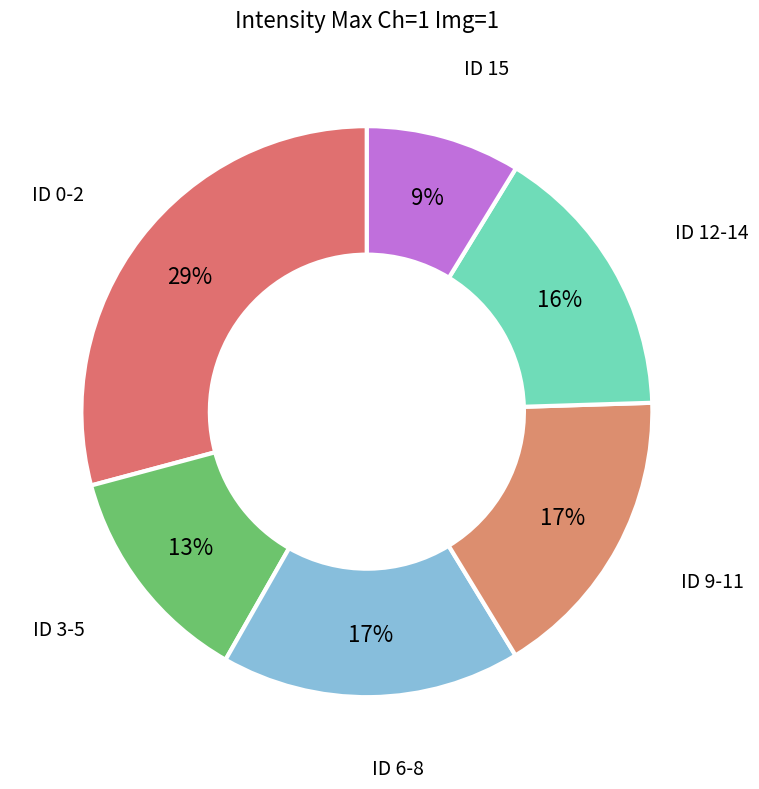

Combined, do ID 3-5 and ID 0-2 account for over 50%?

No